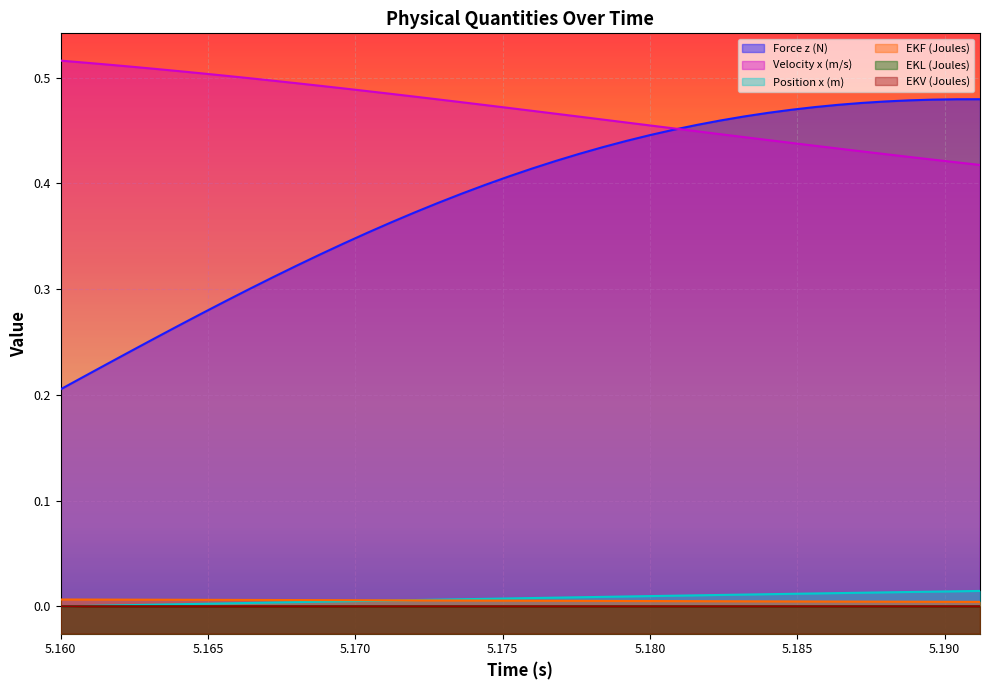

Which series has the largest total across all categories?

Velocity x (m/s)